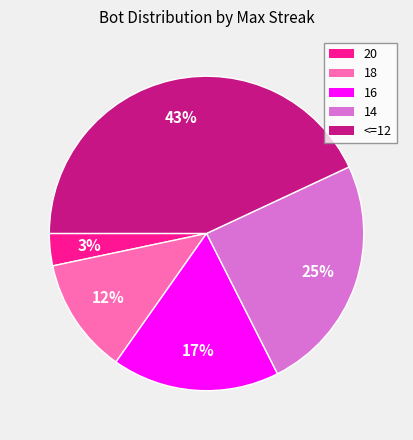

Combined, do 14 and 16 account for over 50%?

No